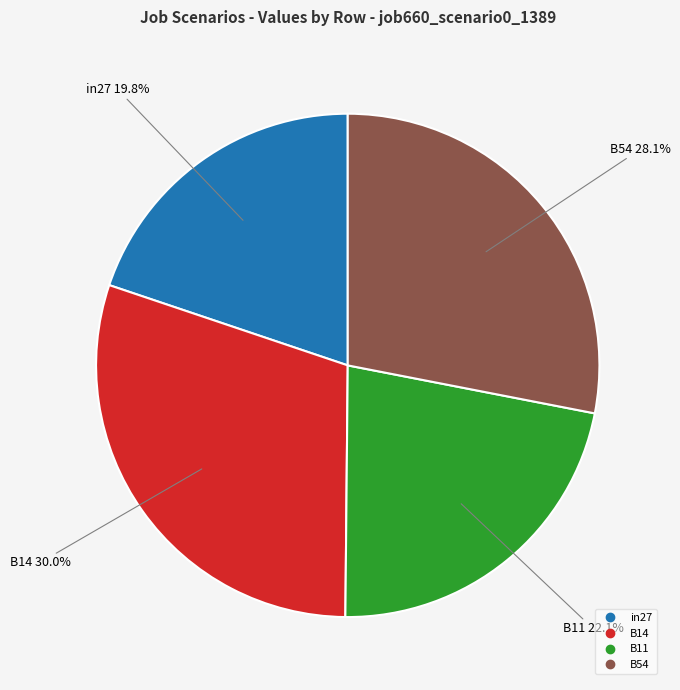

Does any single category account for the majority?

No